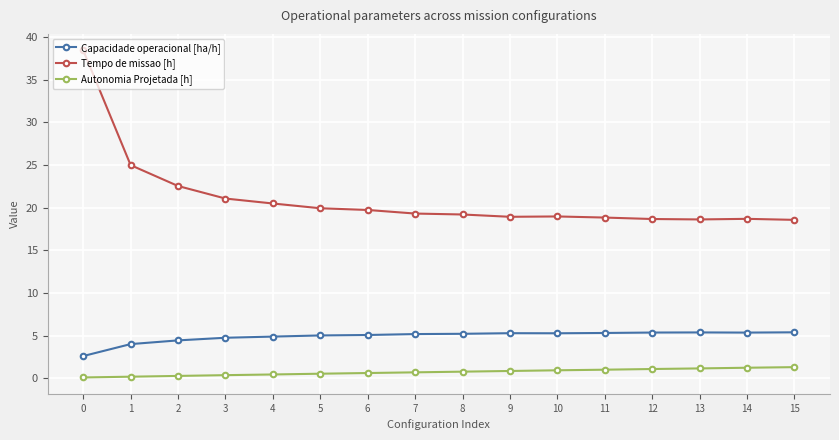

Rank the series at 15 from highest to lowest value.

Tempo de missao [h], Capacidade operacional [ha/h], Autonomia Projetada [h]